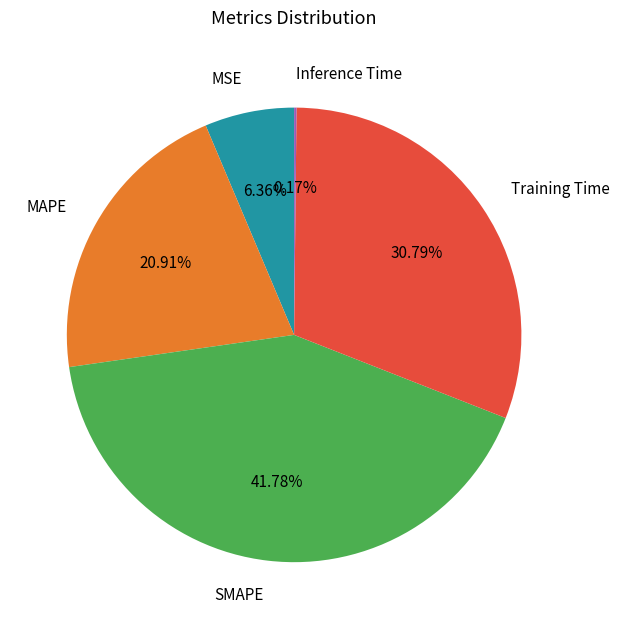

Does SMAPE account for over 50% of the chart?

No